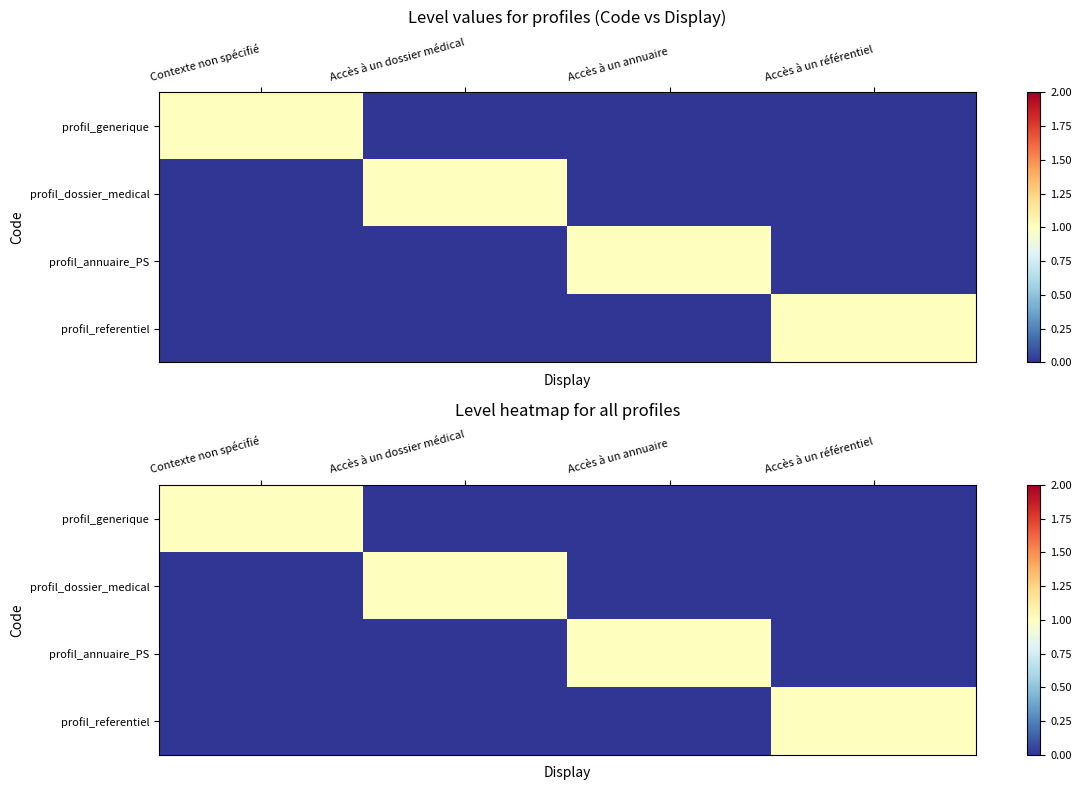

Which category has the highest value across all series?

Contexte non spécifié